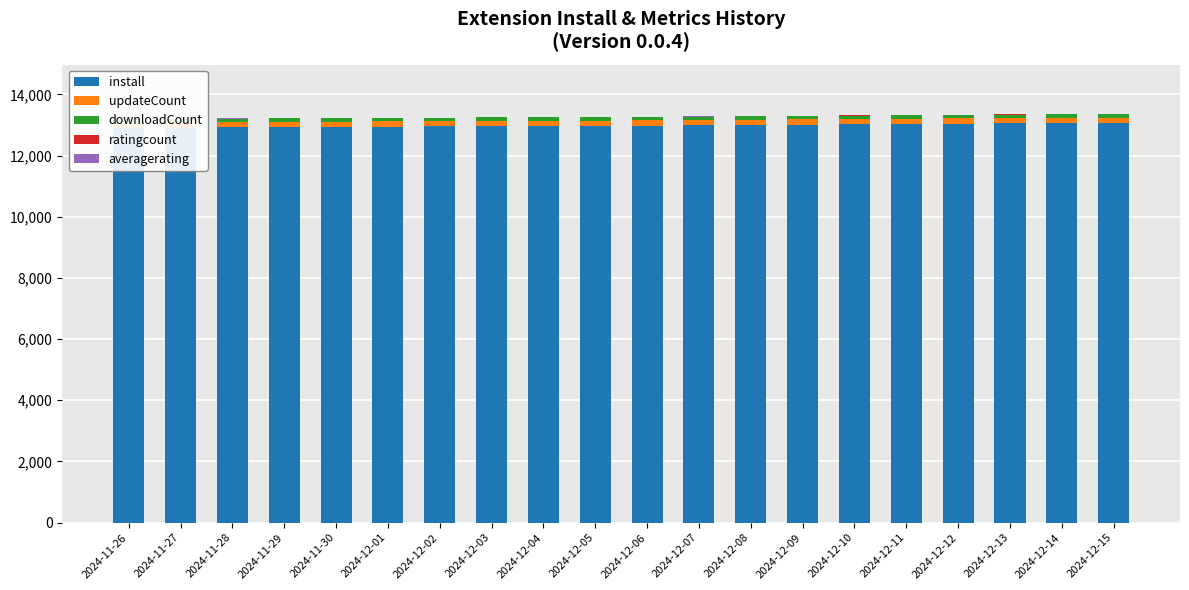

Which series changed the most between 2024-11-29 and 2024-11-30?

install